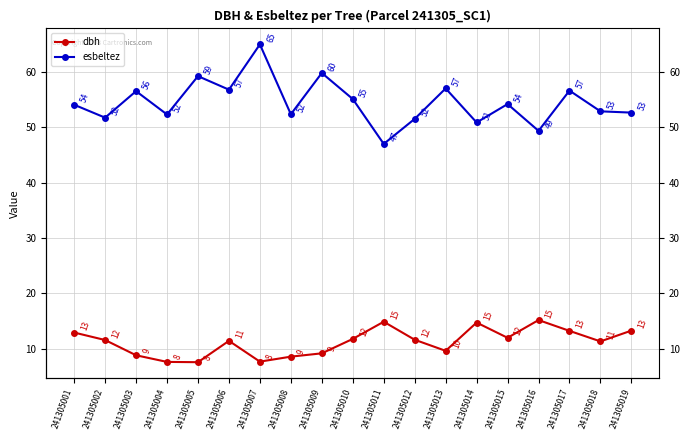

True or false: dbh and esbeltez intersect in this chart.

False